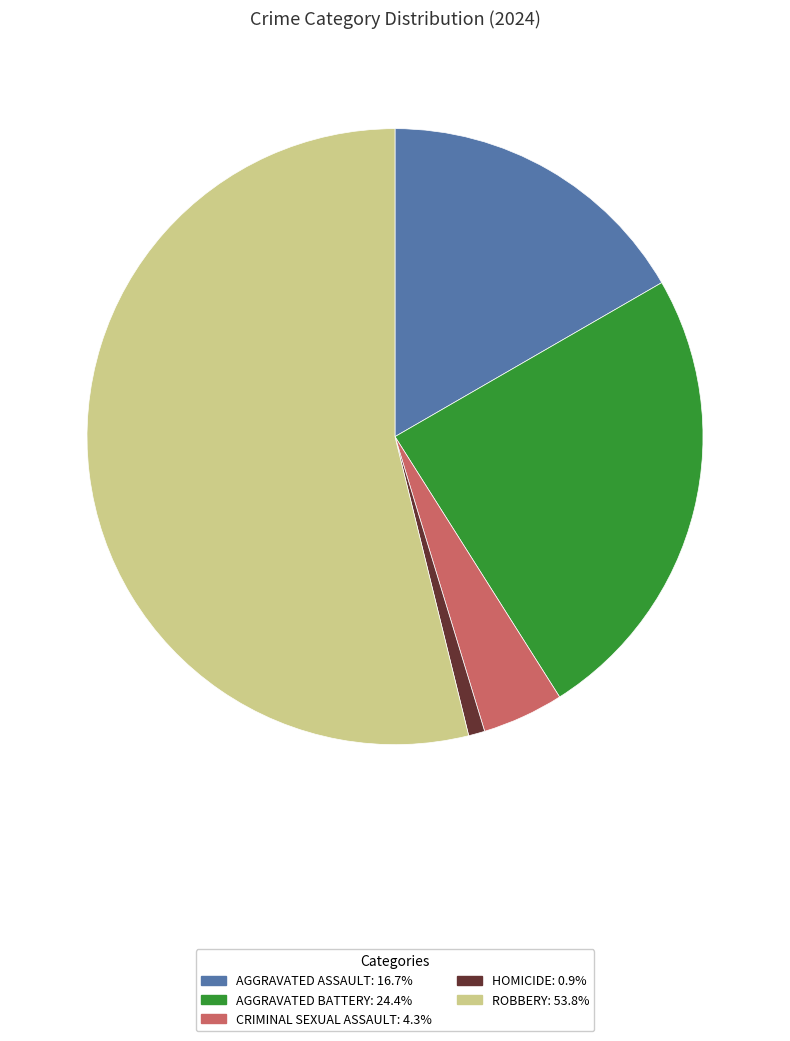

Does ROBBERY: 53.8% represent more than half of the total?

Yes